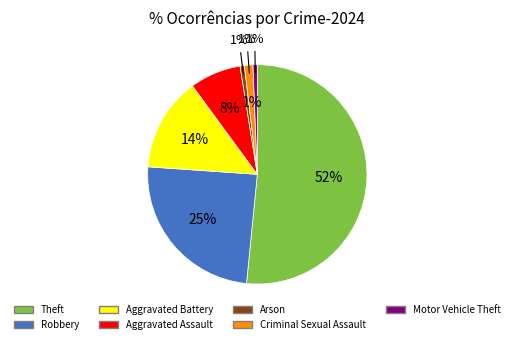

To the nearest percent, what is the difference between the Aggravated Battery and Arson slice percentages?

13%